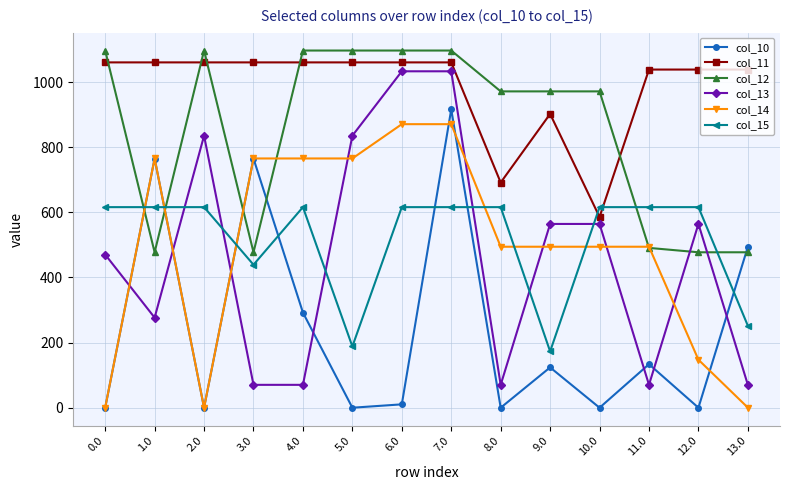

Which series has the widest spread of values?

col_13